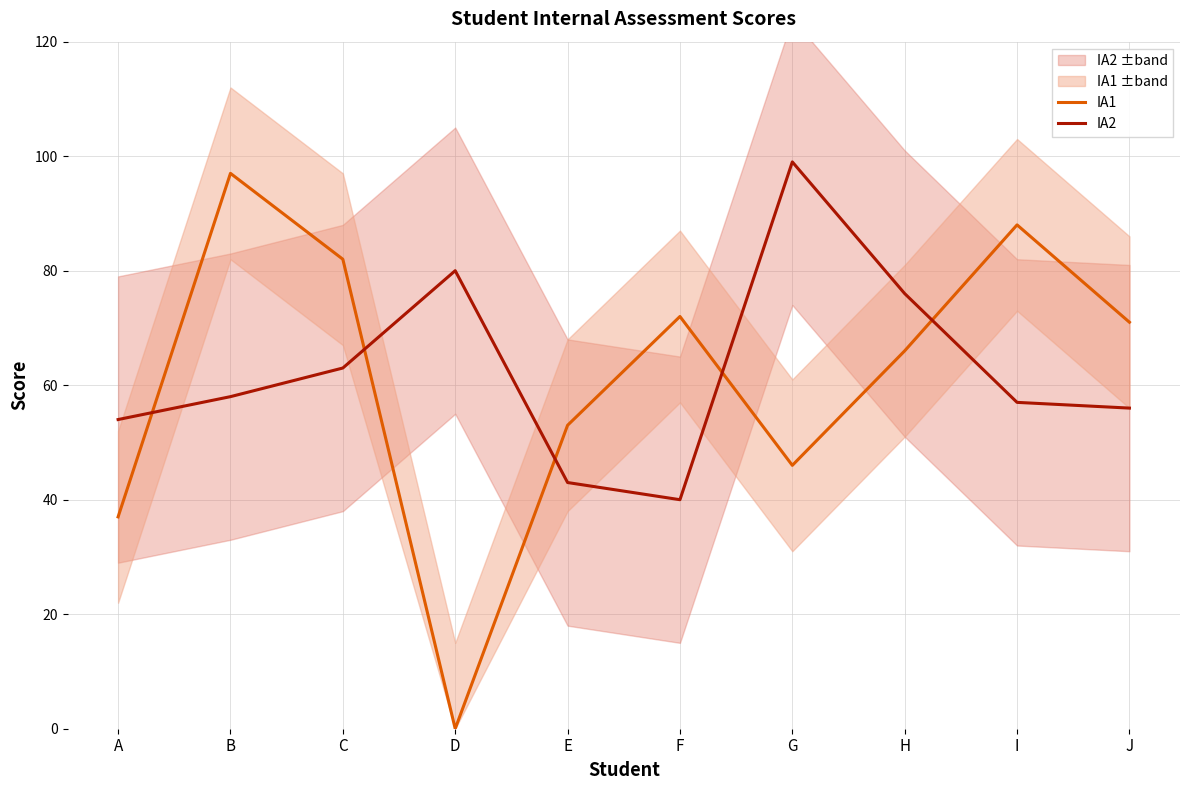

The value of IA1 at D is 64. True or false?

False